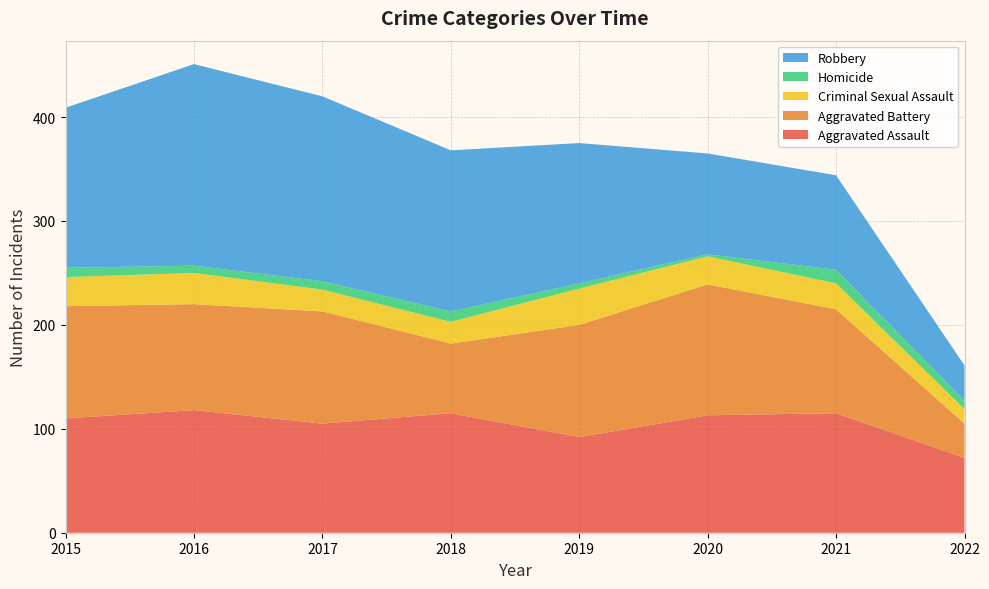

Reading left to right, list all the values displayed in this chart.

Aggravated Assault: 110	118	105	115	92	113	115	72
Aggravated Battery: 108	102	108	67	108	126	100	33
Criminal Sexual Assault: 28	30	21	21	35	27	25	14
Homicide: 9	7	8	10	5	2	13	8
Robbery: 154	194	178	155	135	97	91	34